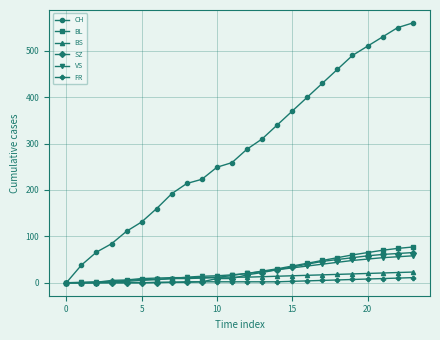

What is the maximum value shown in the chart?

560